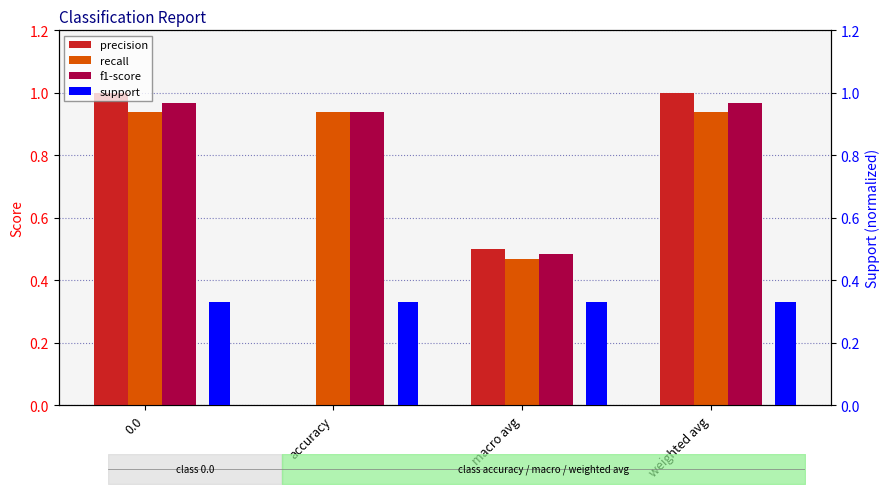

Where is recall nearest to the value 0?

macro avg